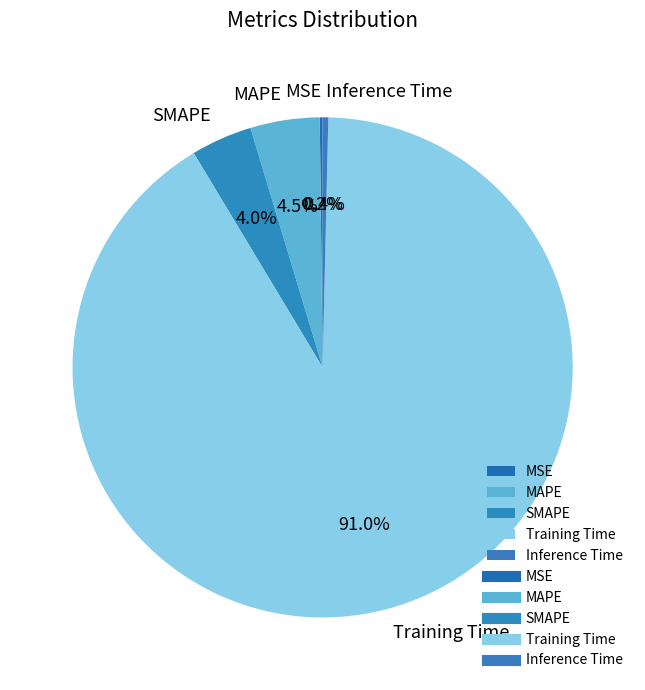

Which category accounts for the majority?

Training Time